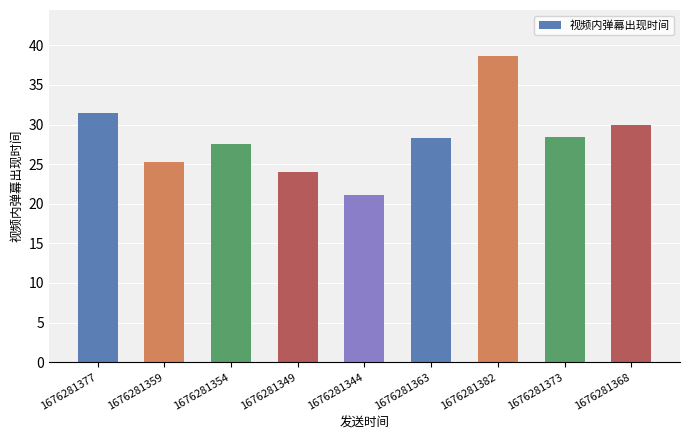

What is the sum of the values at 1676281368 and 1676281382?

68.6